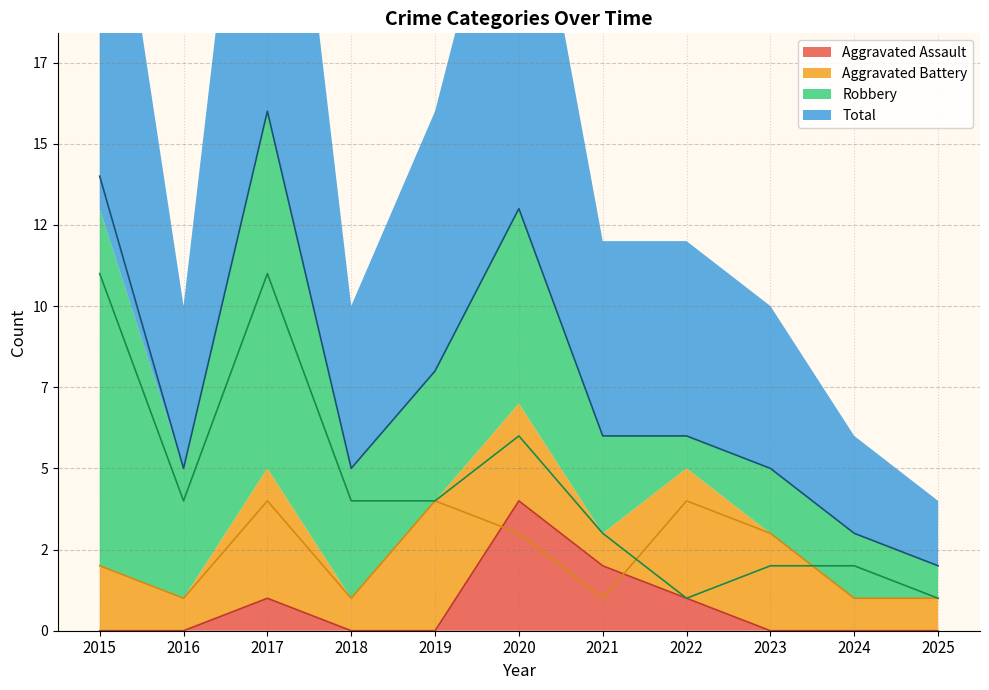

What is the highest value of the Total series?

16